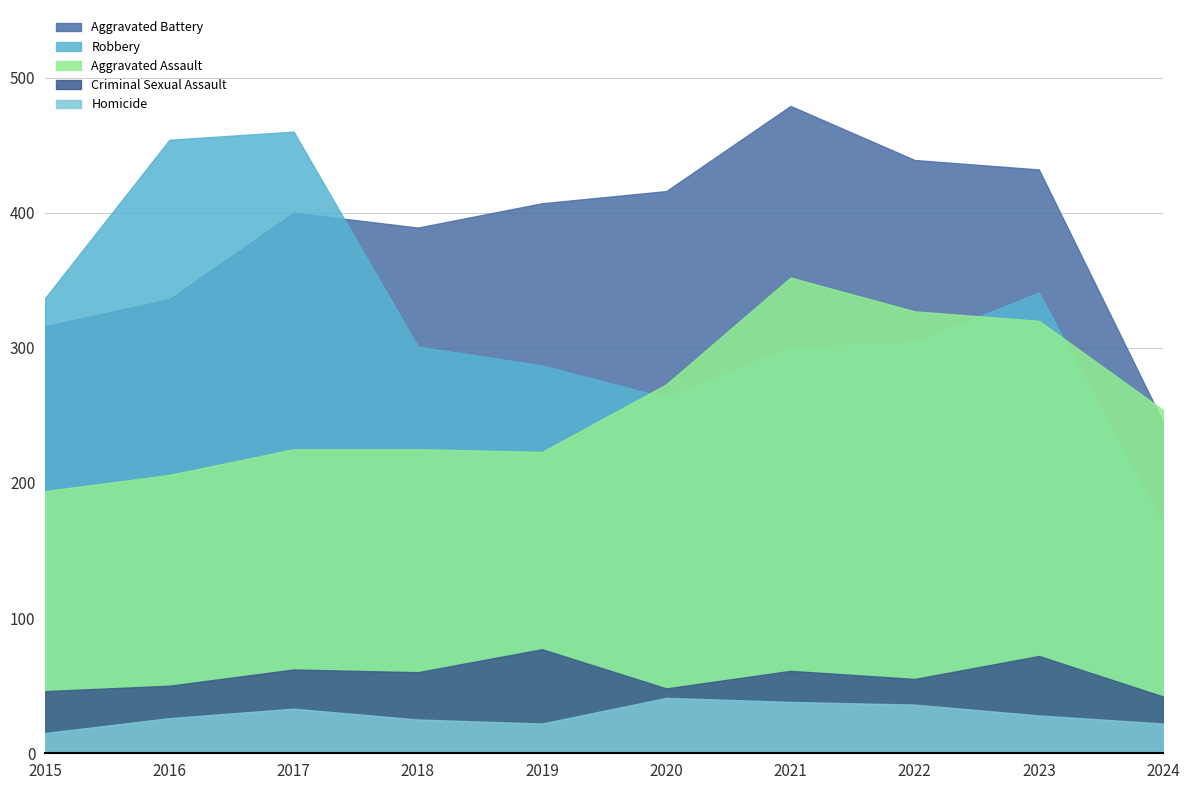

What is the sum of the Robbery values at 2018 and 2021?

601